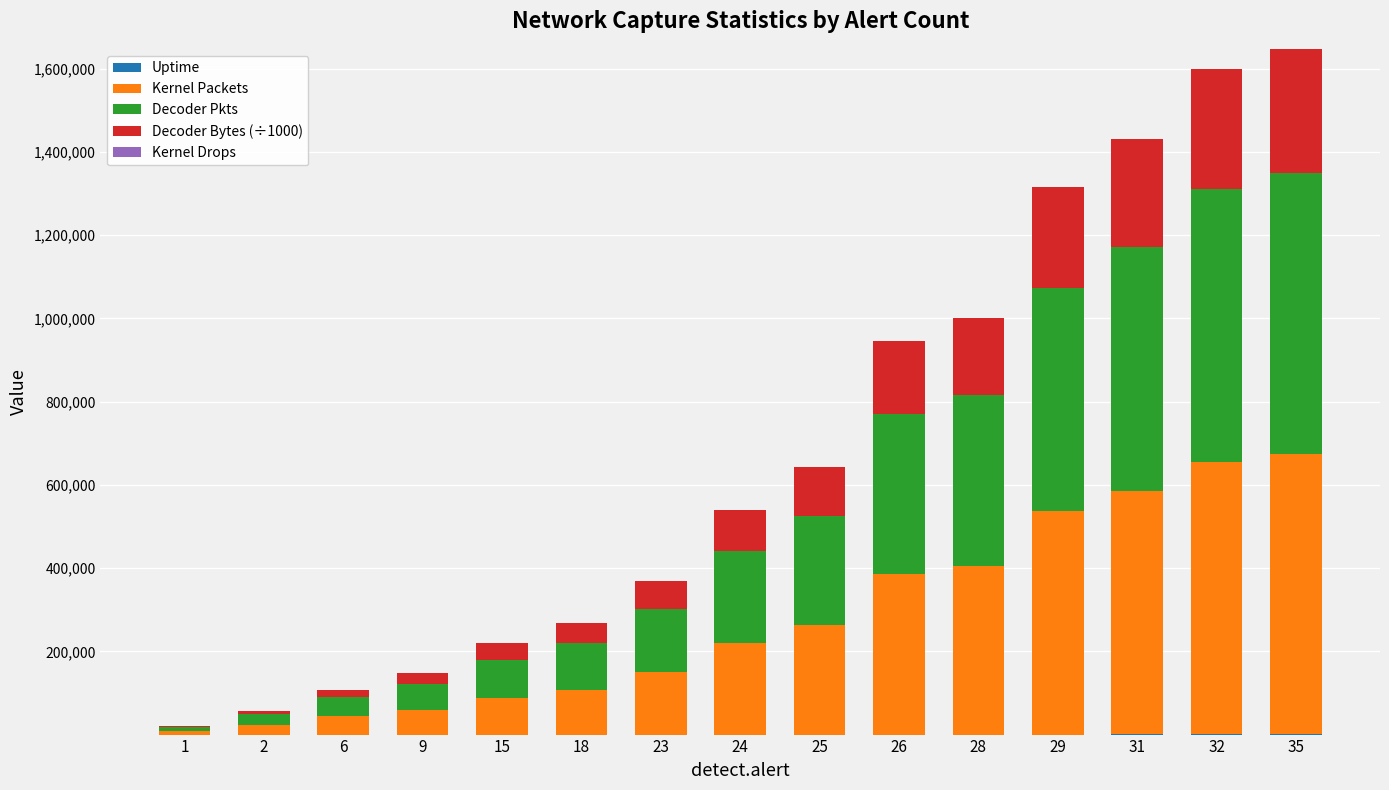

Count the number of data series in this chart.

4